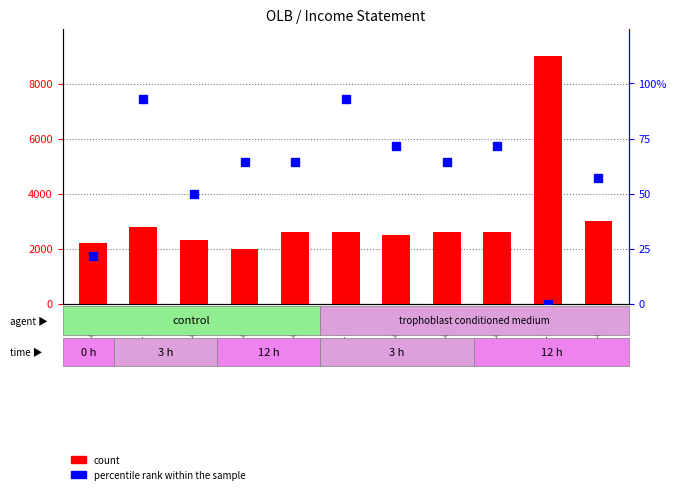

What is the highest value of the percentile rank within the sample series?

92.9